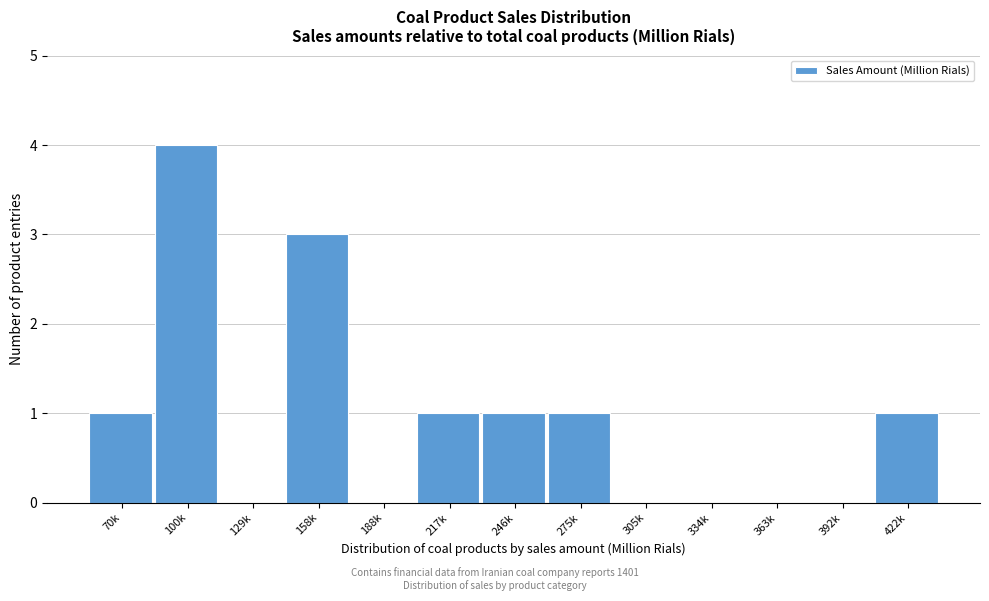

Reading left to right, transcribe all the data shown in this chart.

70k=1	100k=4	129k=0	158k=3	188k=0	217k=1	246k=1	275k=1	305k=0	334k=0	363k=0	392k=0	422k=1